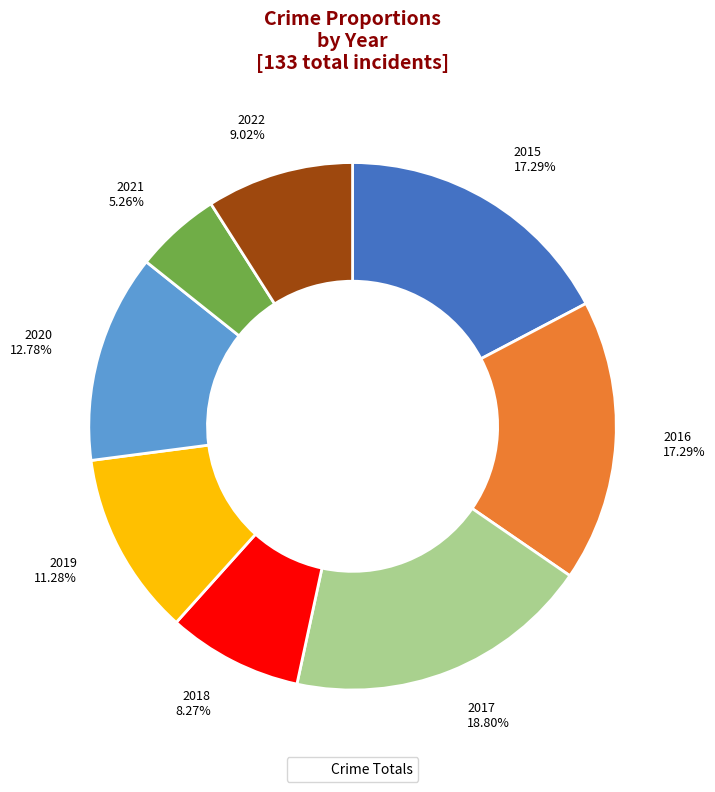

Is there a majority slice in this chart?

No